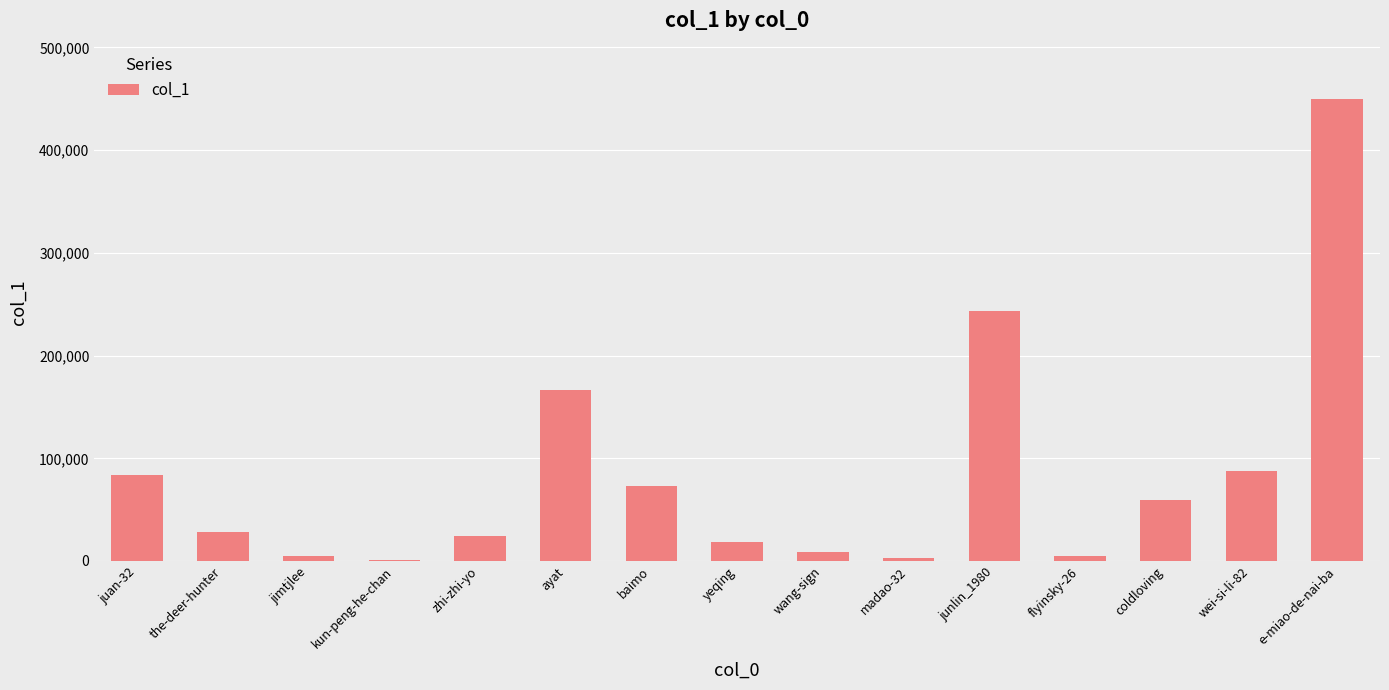

The chart shows a value of 87555 at wei-si-li-82. True or false?

True